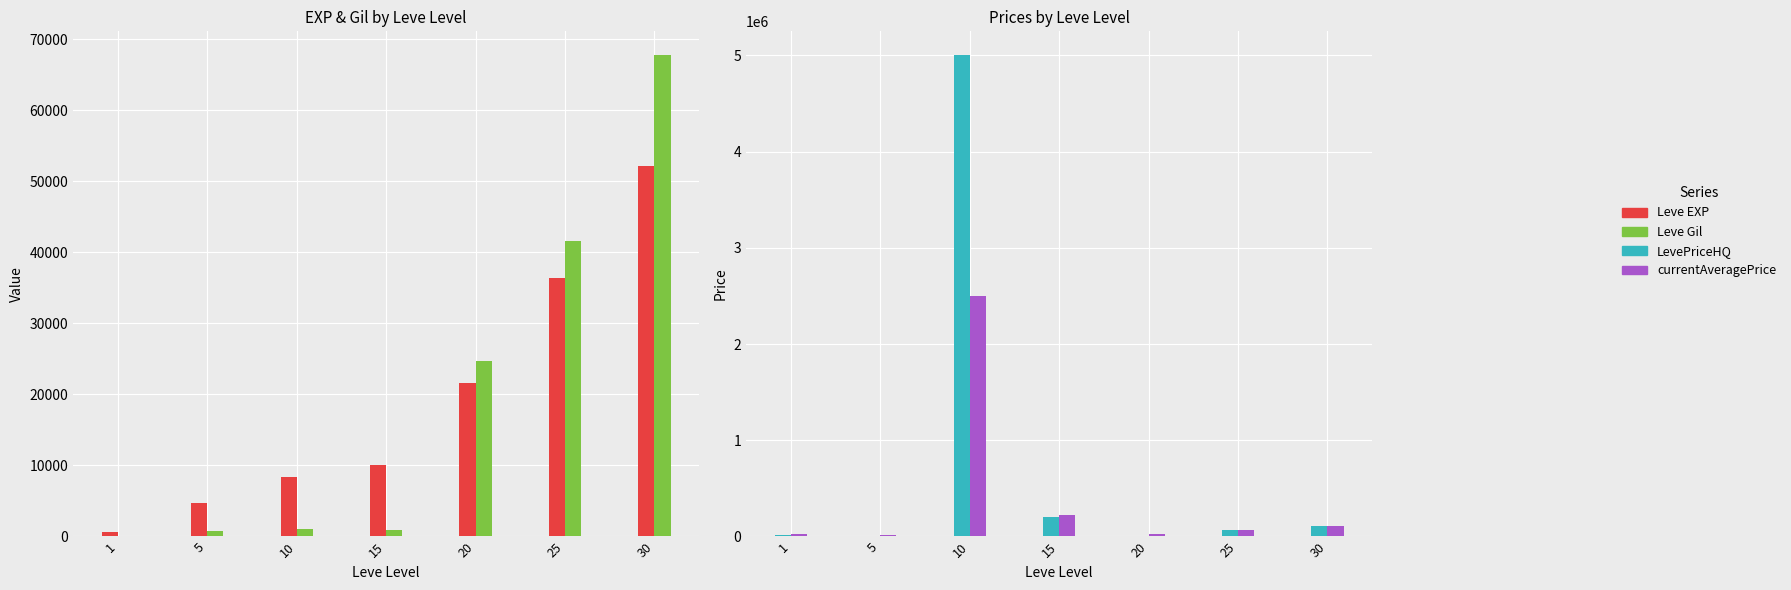

Count the number of data series in this chart.

4